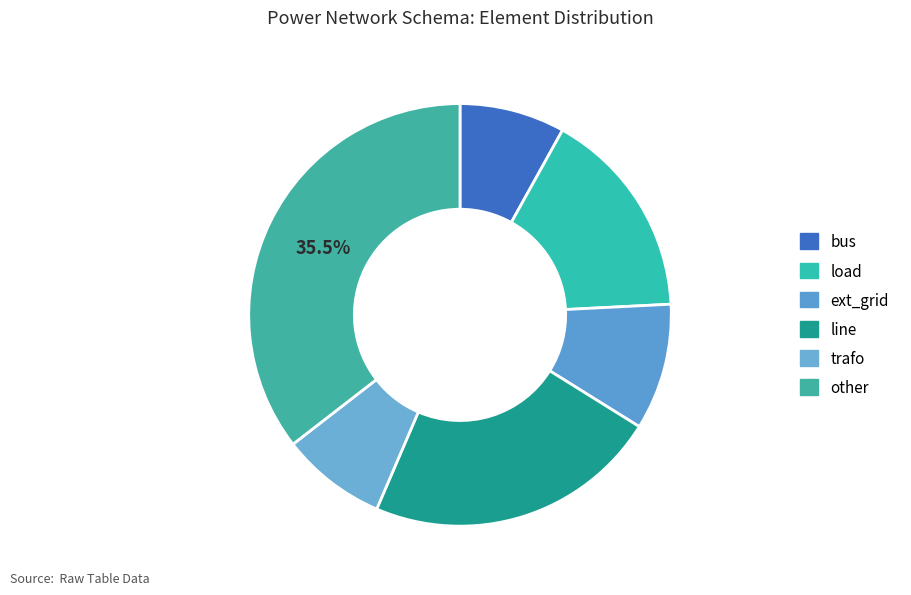

What percentage is the line slice, to the nearest percent?

23%